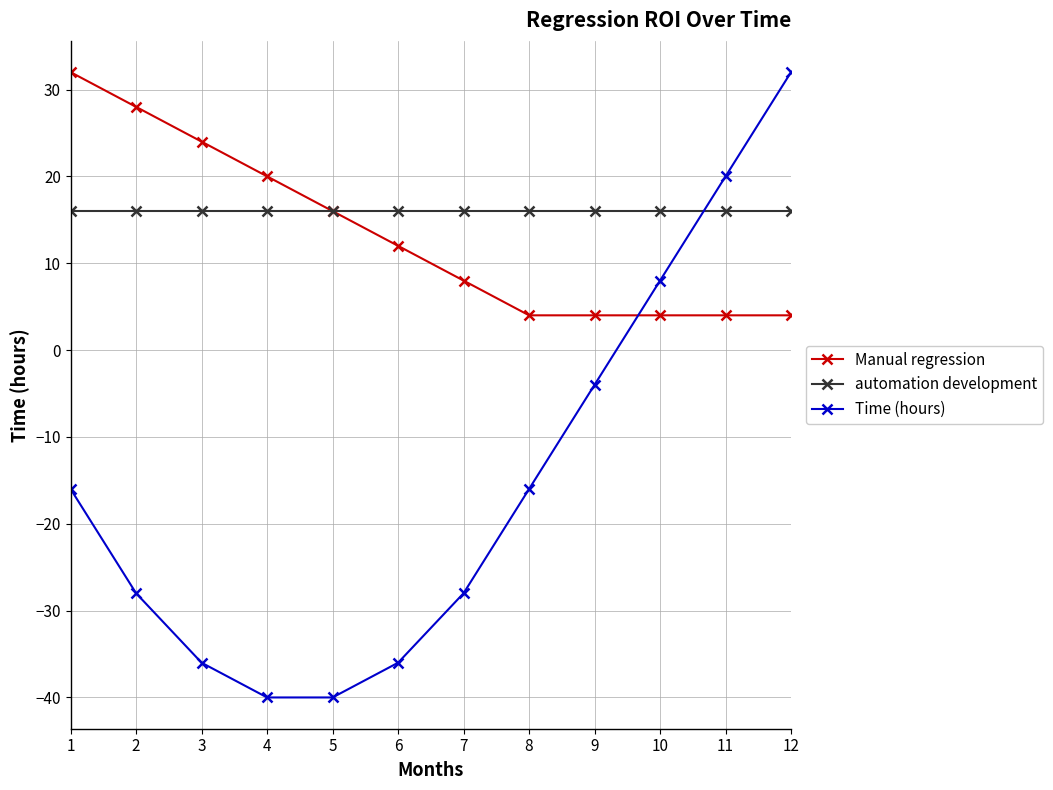

True or false: Time (hours) has a value of -8 at 7.

False